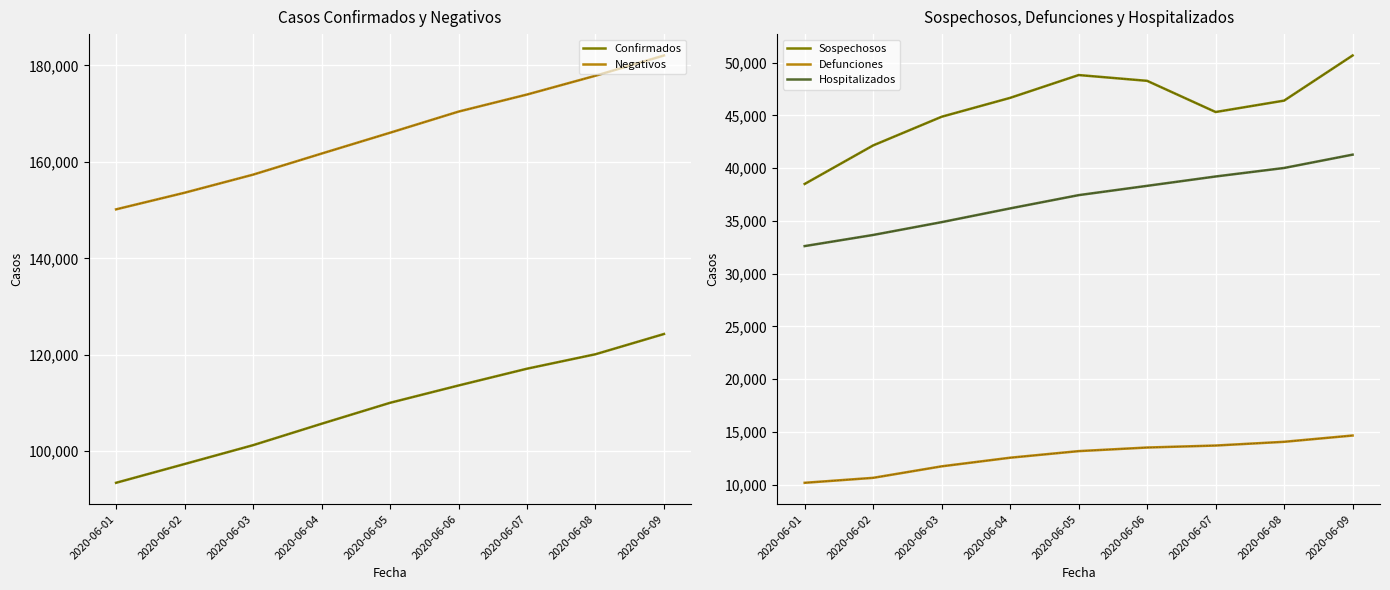

Which series changed the most between 2020-06-03 and 2020-06-08?

Negativos